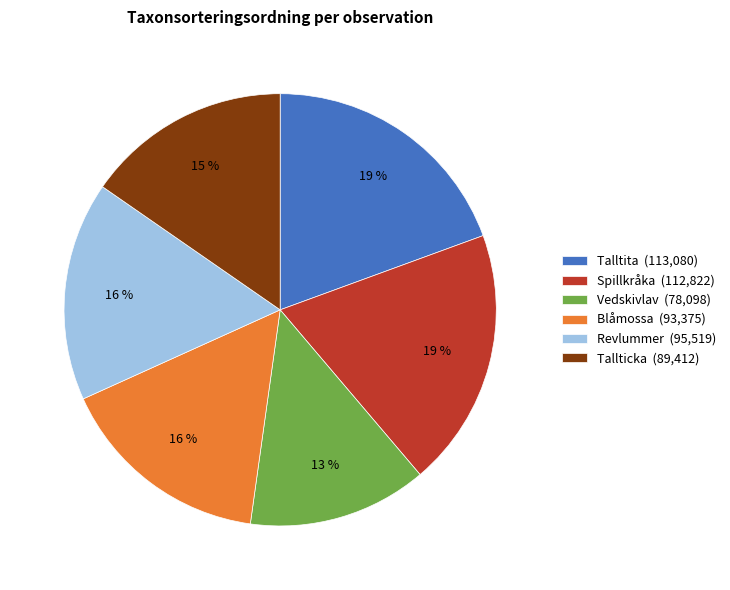

What is the ratio of the value at Talltita (113,080) to the value at Tallticka (89,412)?

1.3